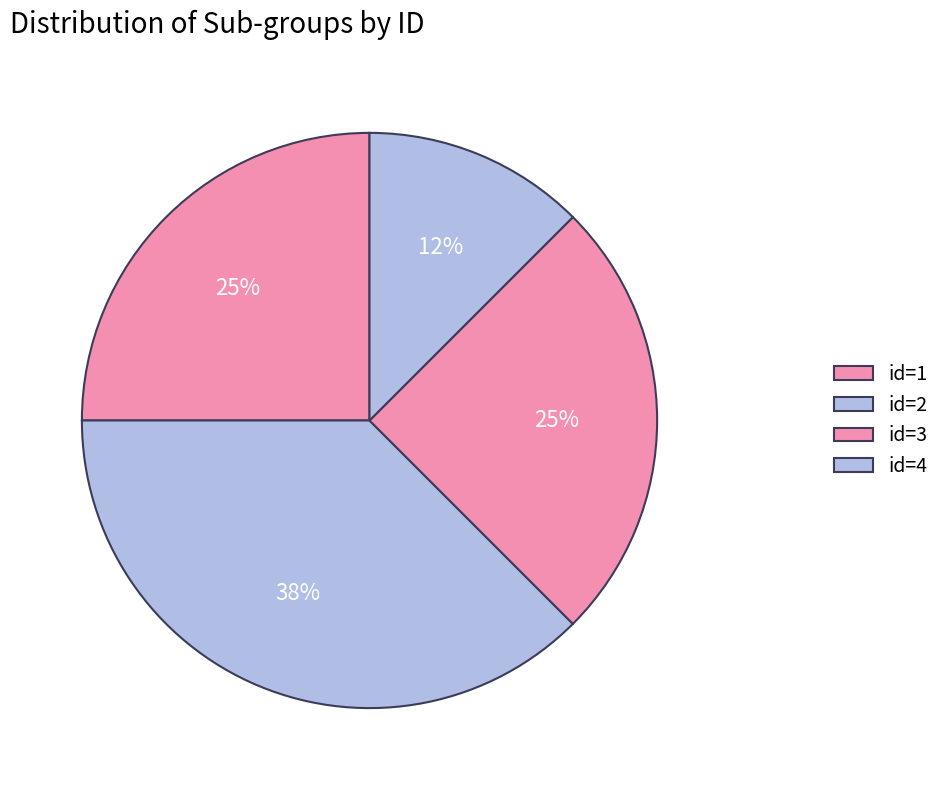

Count the number of slices in the pie.

4